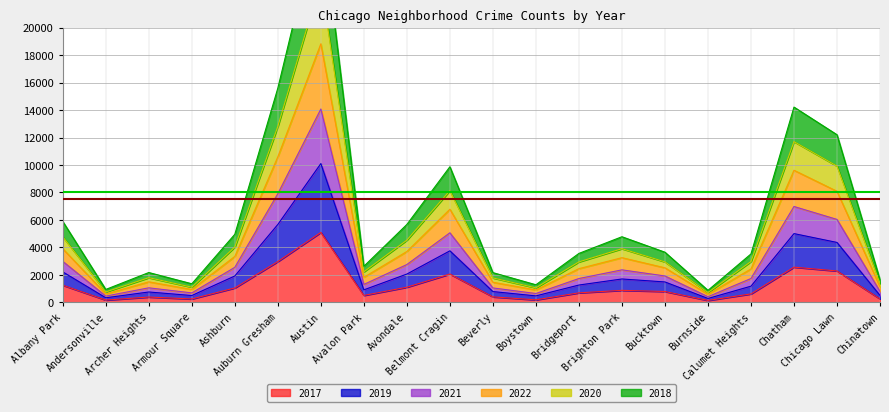

True or false: 2022 and 2017 intersect in this chart.

False